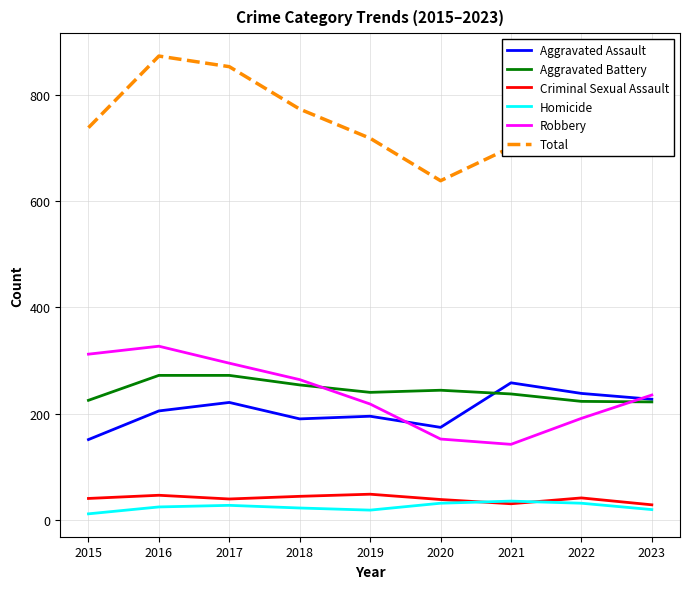

What is the minimum value for Robbery?

142